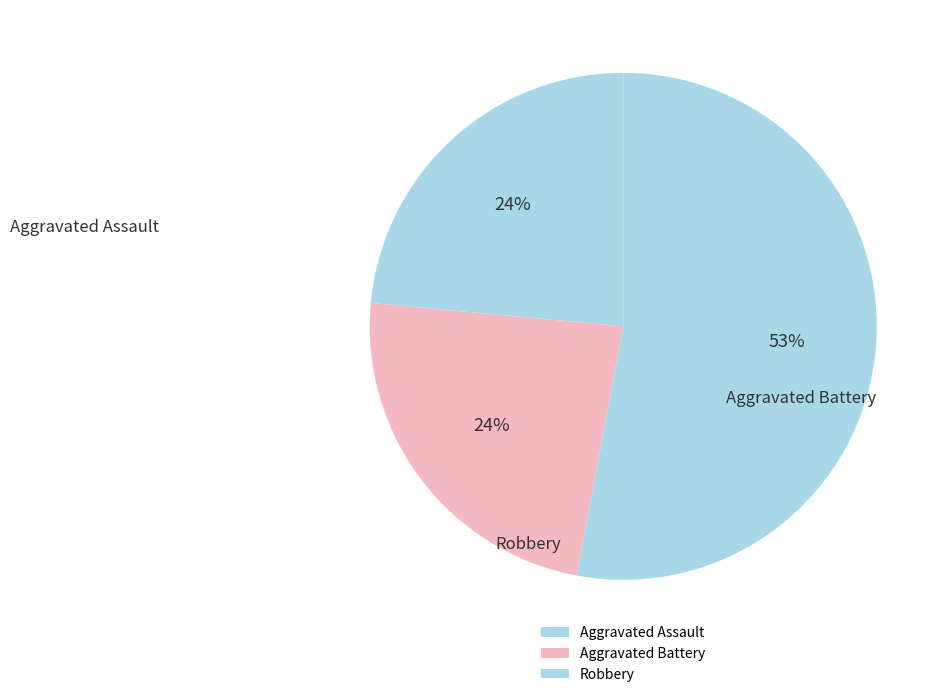

Which category accounts for the majority?

Robbery